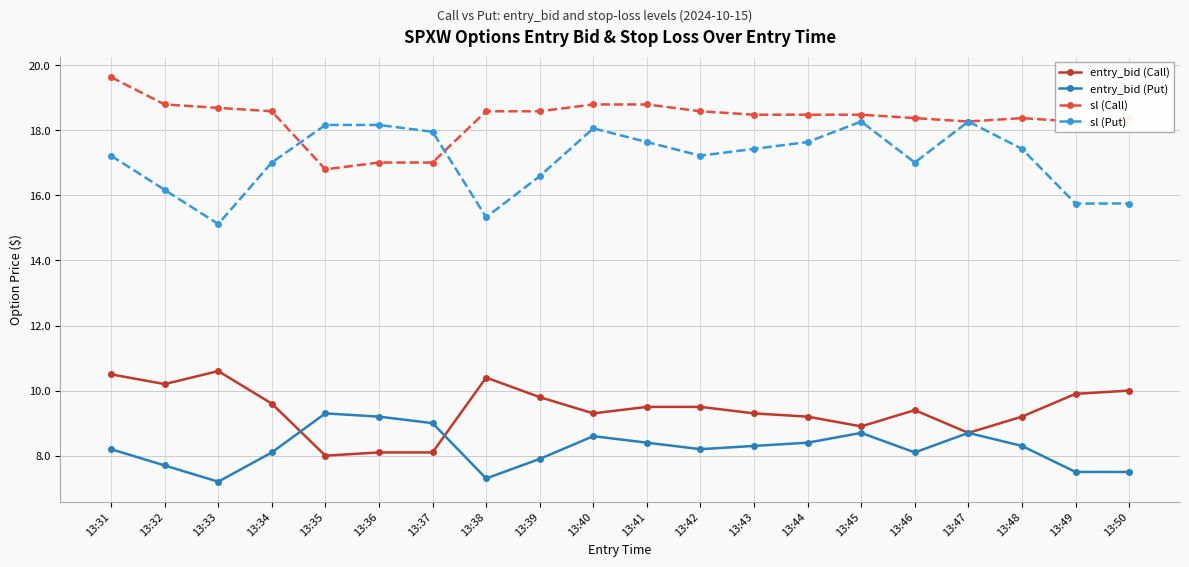

The entry_bid (Call) series shows 3.4 at 13:36. True or false?

False